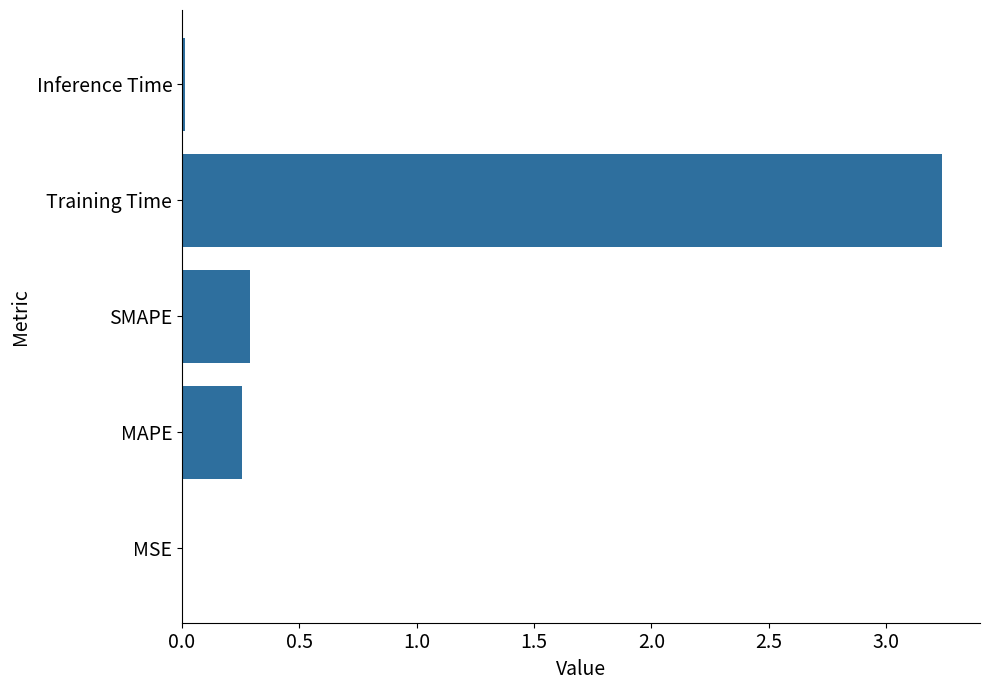

At which category does the chart reach its peak across all series?

Training Time